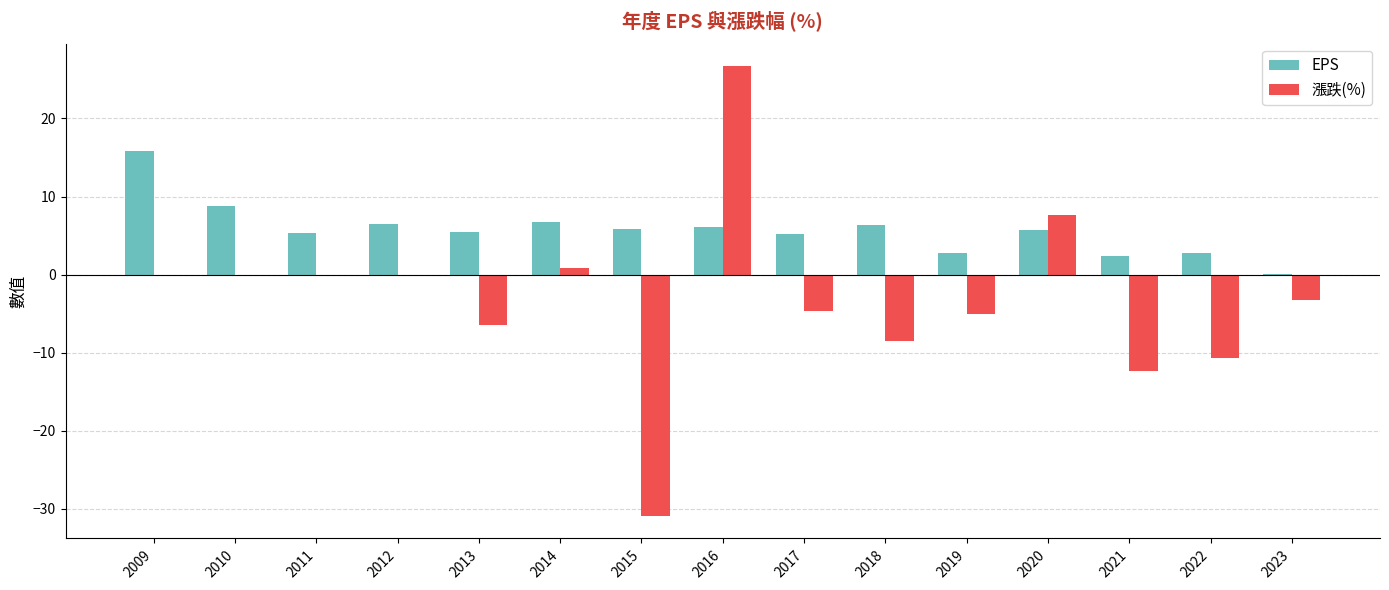

Which series has the largest total across all categories?

EPS